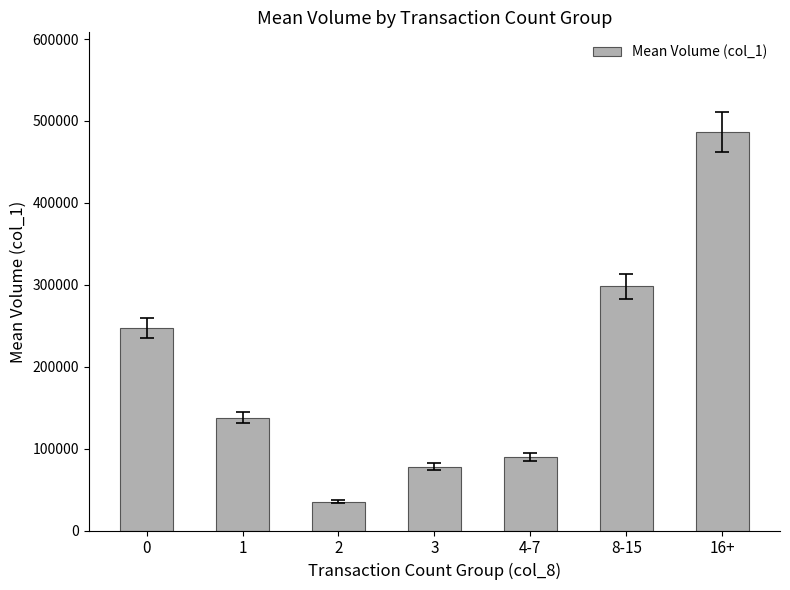

Reading right to left, transcribe all the data shown in this chart.

486571.4	298000.0	89960.0	77928.6	35333.3	137666.7	246833.3